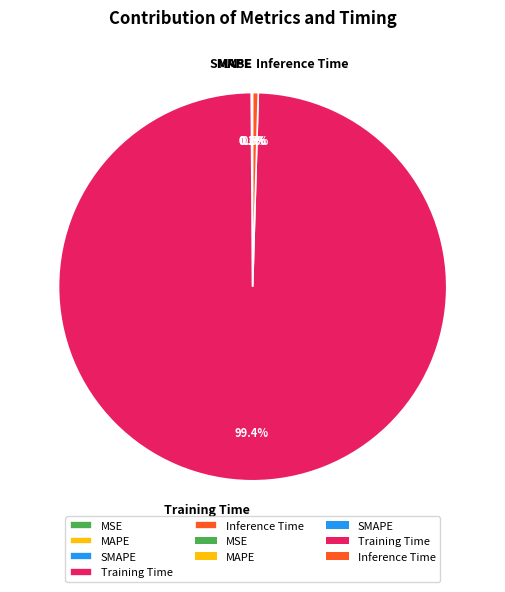

Which category has the biggest portion of the pie?

Training Time